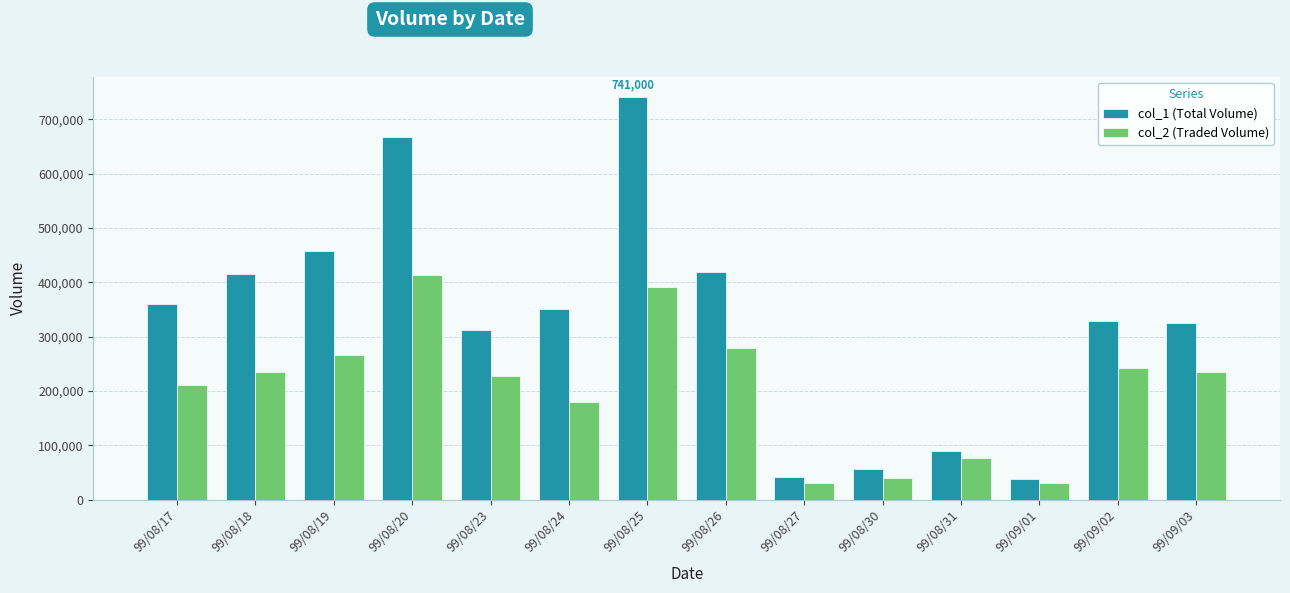

What is the label of the 9th bar from the left?

99/08/27